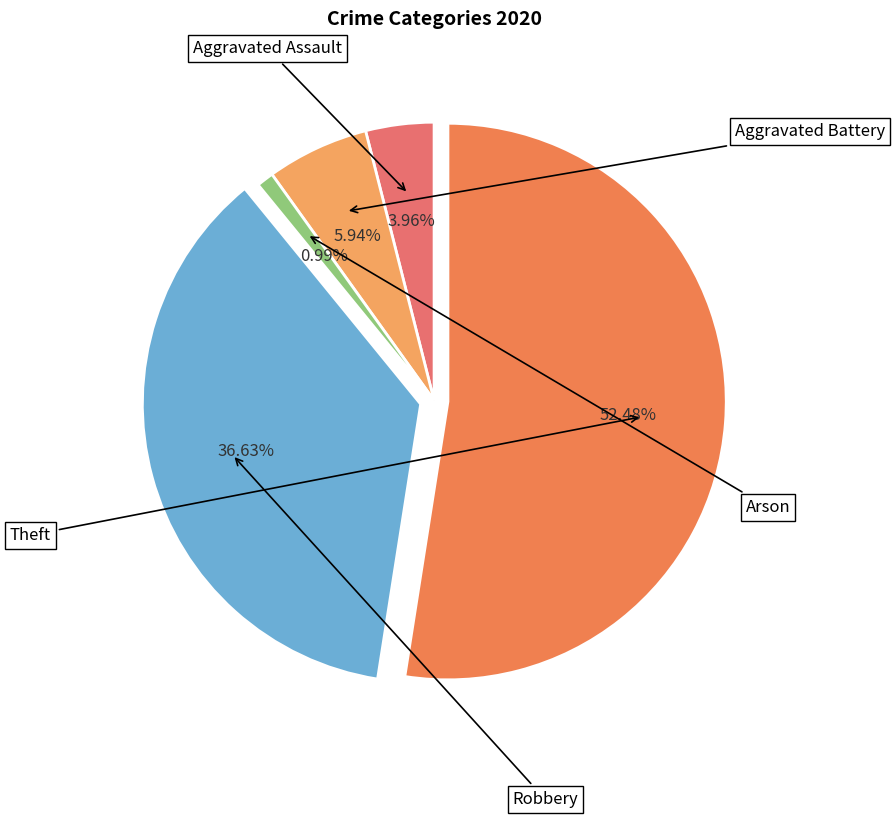

How many segments does this pie chart have?

5